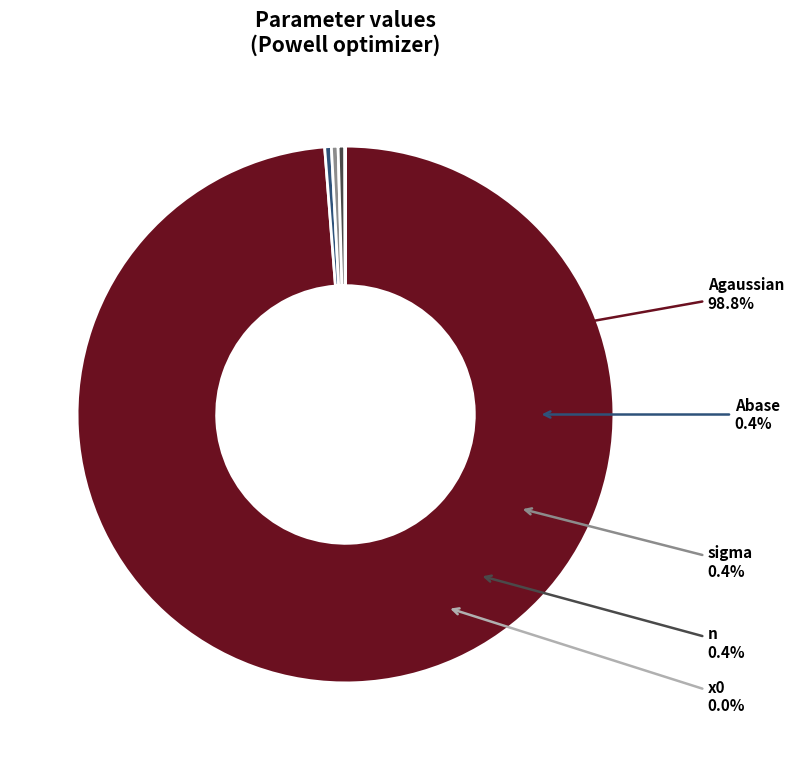

Do Abase and sigma together represent more than half of the pie?

No